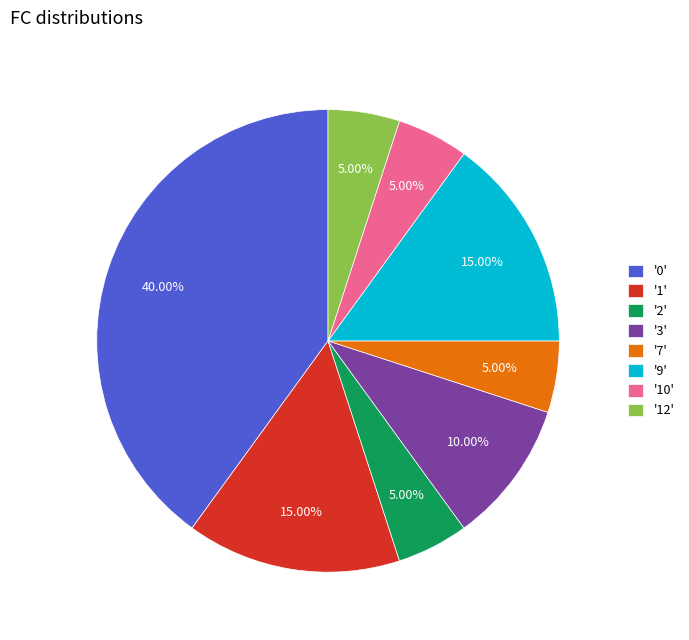

Does '0' represent more than half of the total?

No